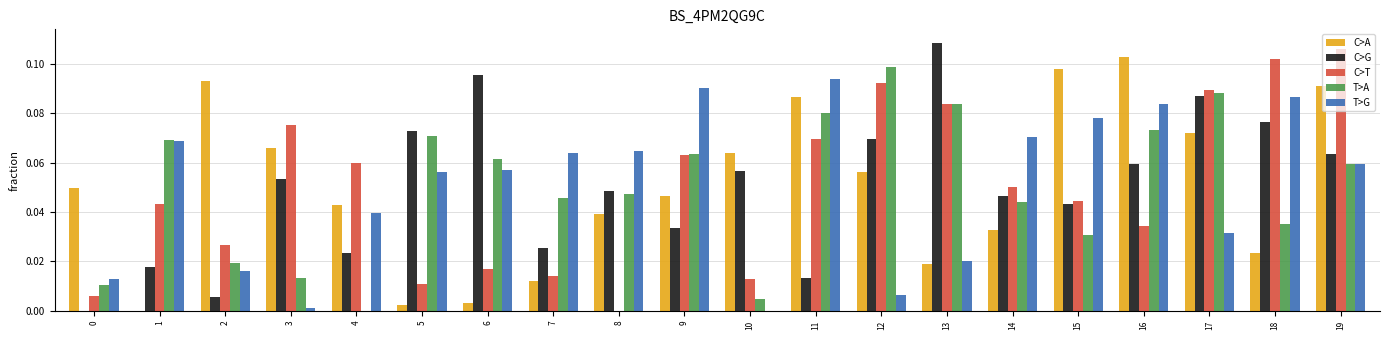

How many groups of bars are there?

20